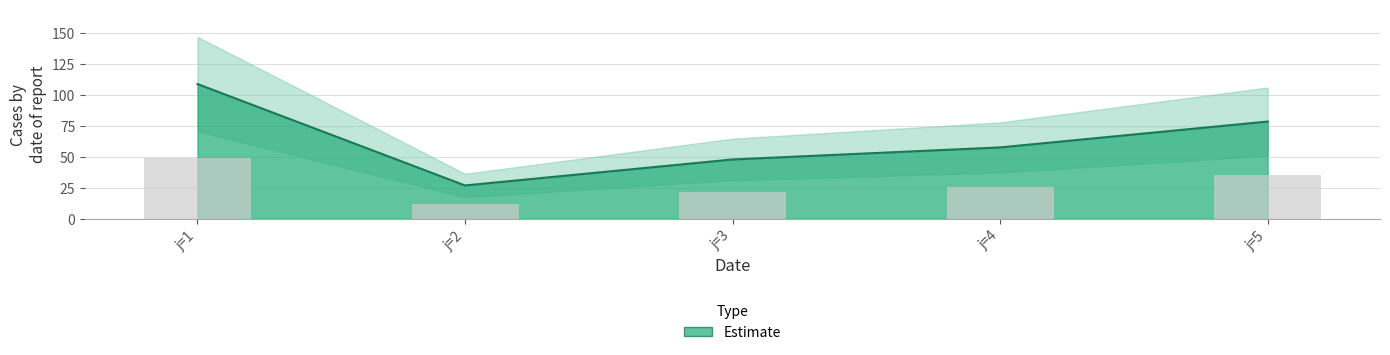

What is the approximate value at j=4?

57.7